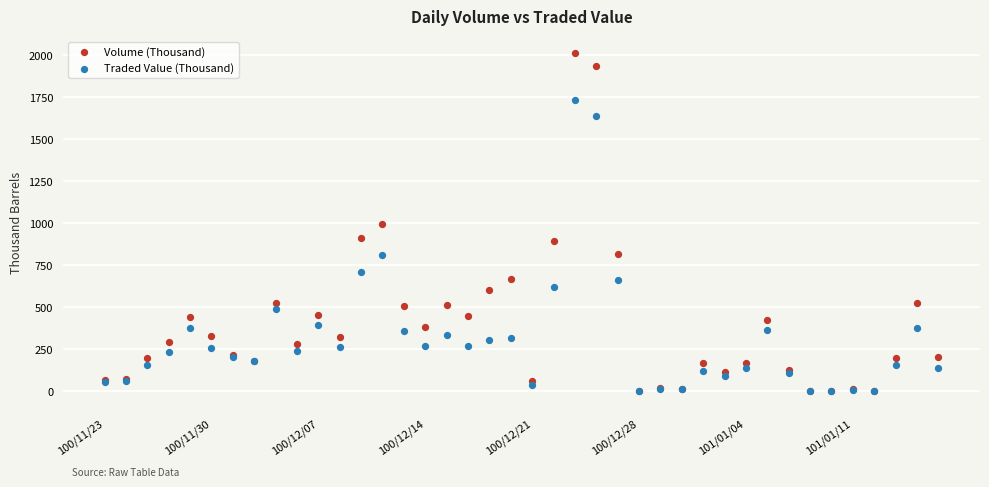

What are all the series names shown in the legend?

Volume (Thousand), Traded Value (Thousand)